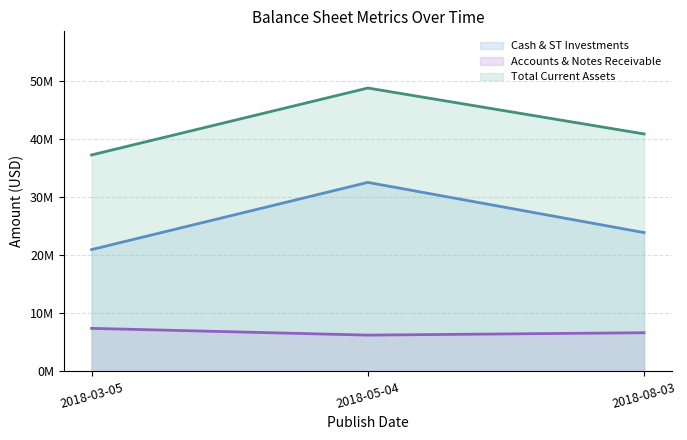

Reading left to right, transcribe all the data shown in this chart.

Cash & ST Investments (line): 2018-03-05=21002000	2018-05-04=32583000	2018-08-03=23929000
Accounts & Notes Receivable (line): 2018-03-05=7421000	2018-05-04=6257000	2018-08-03=6668000
Total Current Assets (line): 2018-03-05=37314000	2018-05-04=48853000	2018-08-03=40933000